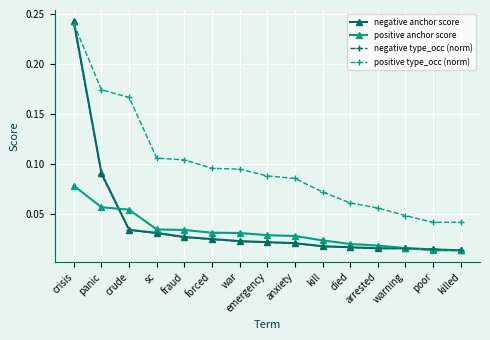

At which category is the sum across all series the highest?

crisis